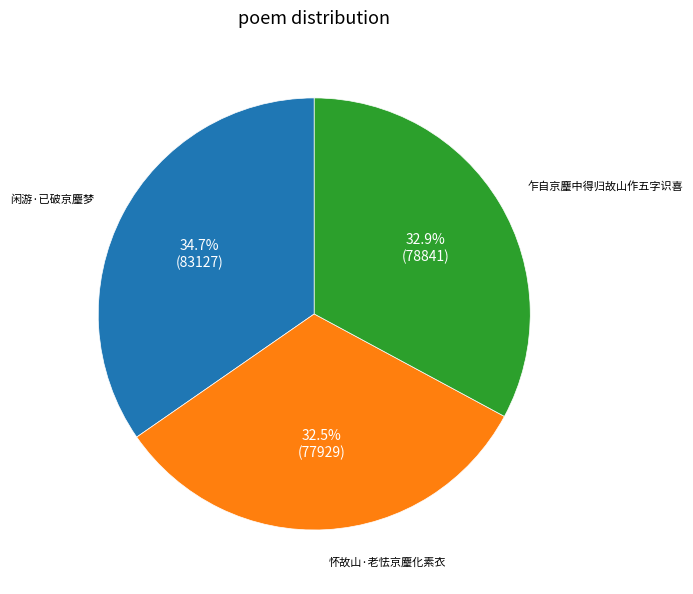

Does any single category account for the majority?

No